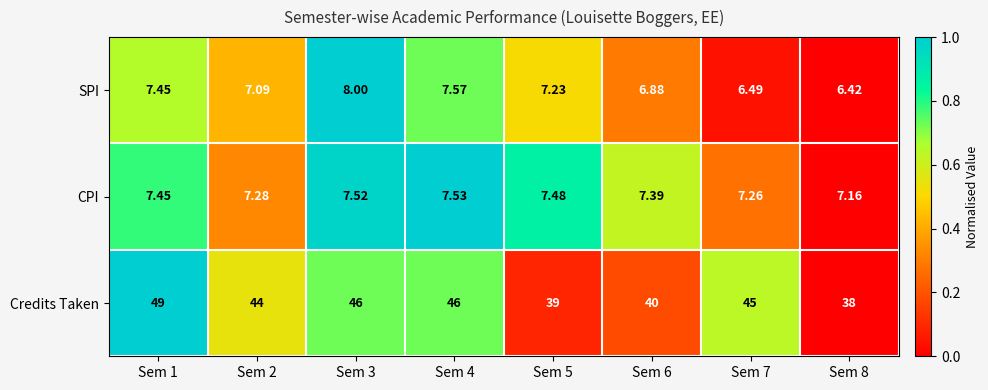

Is the value of CPI at Sem 2 greater than the value of Credits Taken at Sem 3?

No